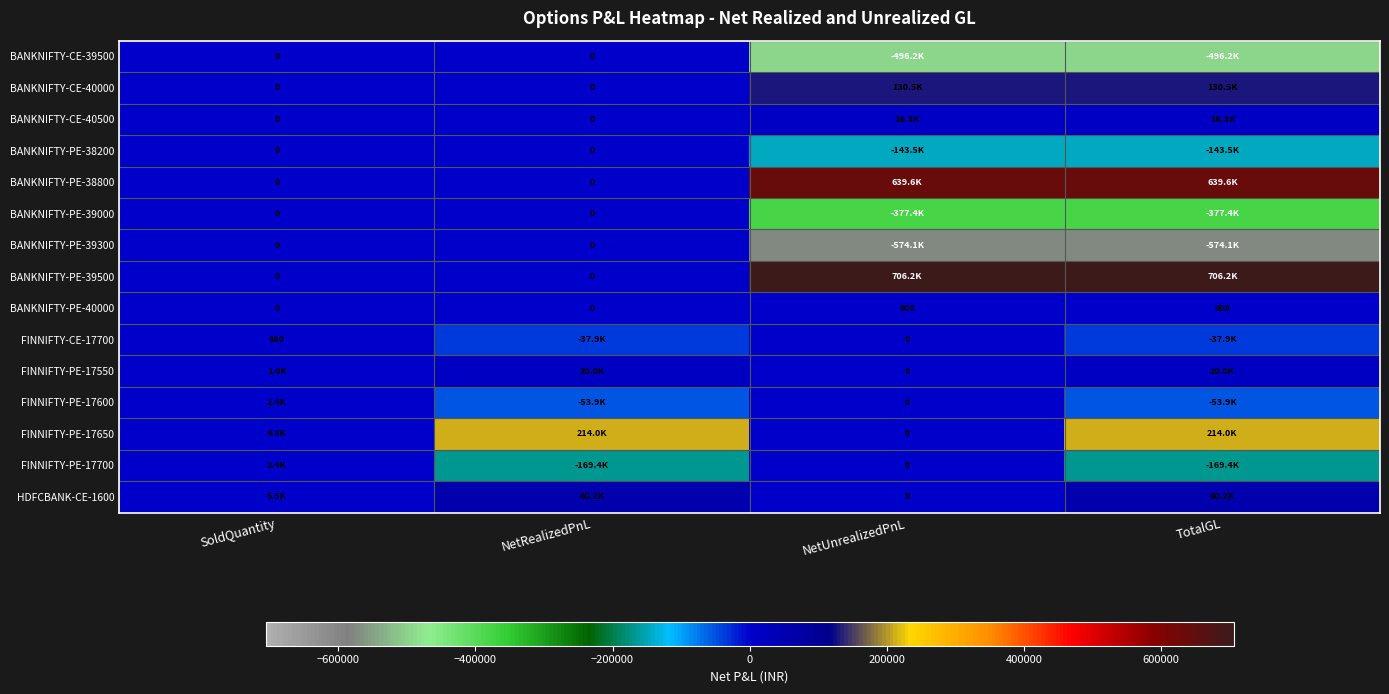

Which series changed the most between NetRealizedPnL and TotalGL?

BANKNIFTY-PE-39500